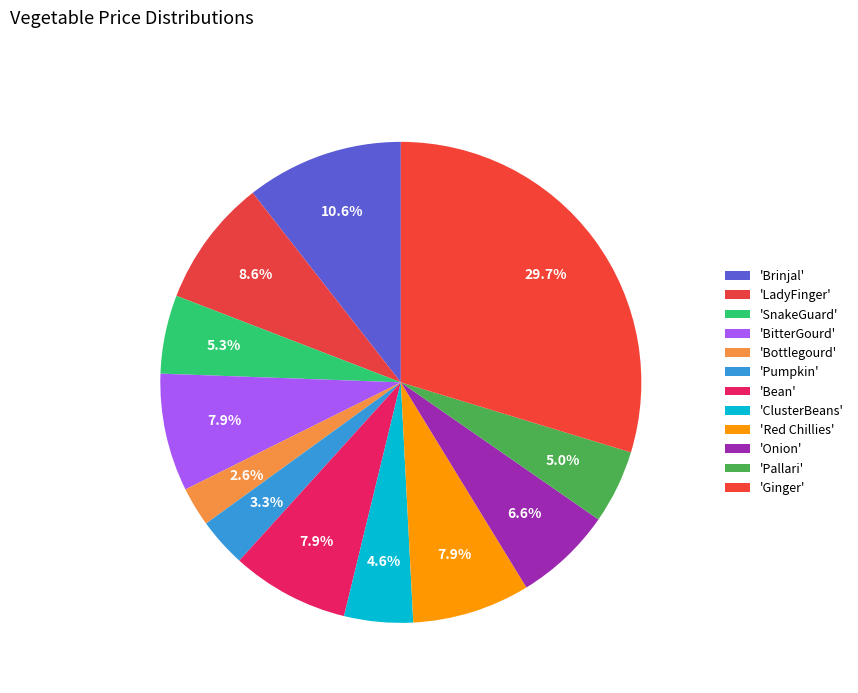

Count the number of slices in the pie.

12